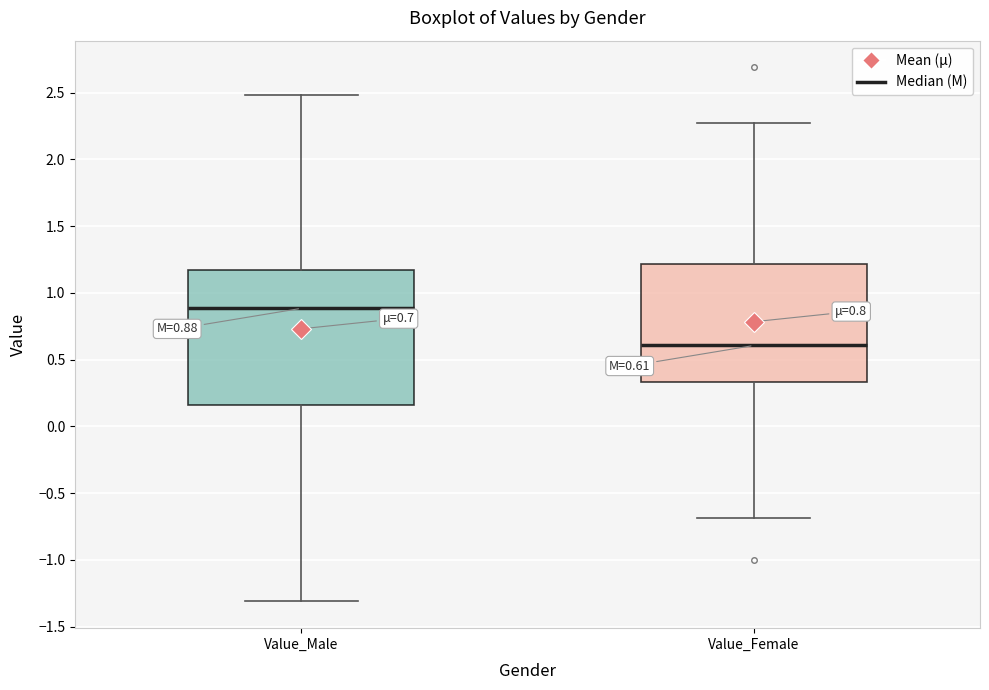

Which box has the highest median line?

Value_Male